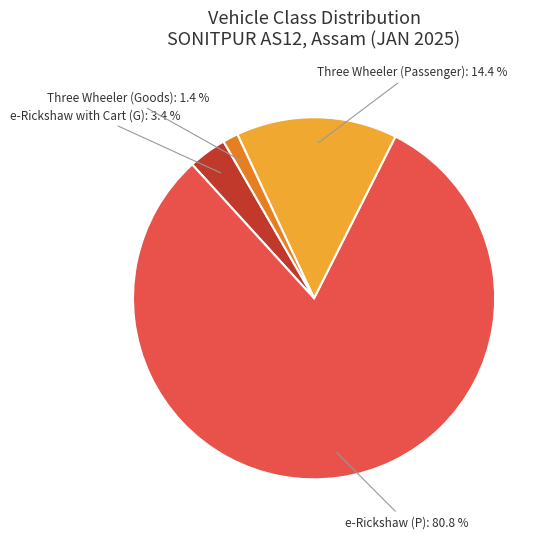

What is the smallest slice in the pie chart?

Three Wheeler (Goods)